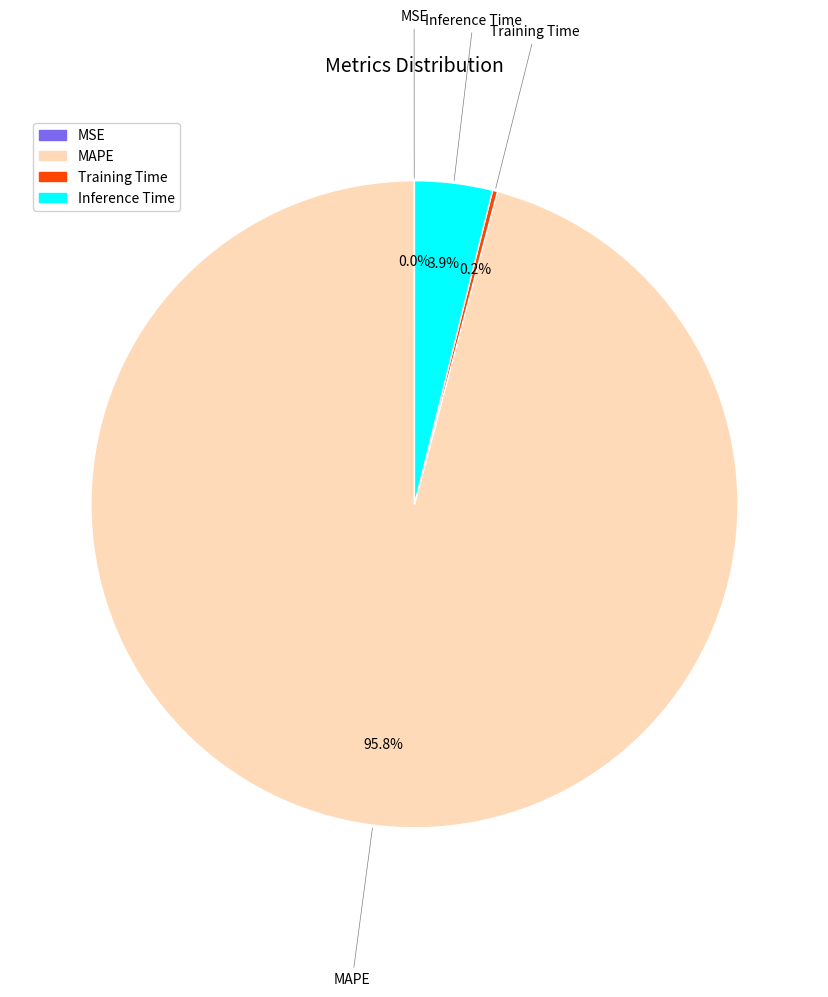

Which category has the biggest portion of the pie?

MAPE